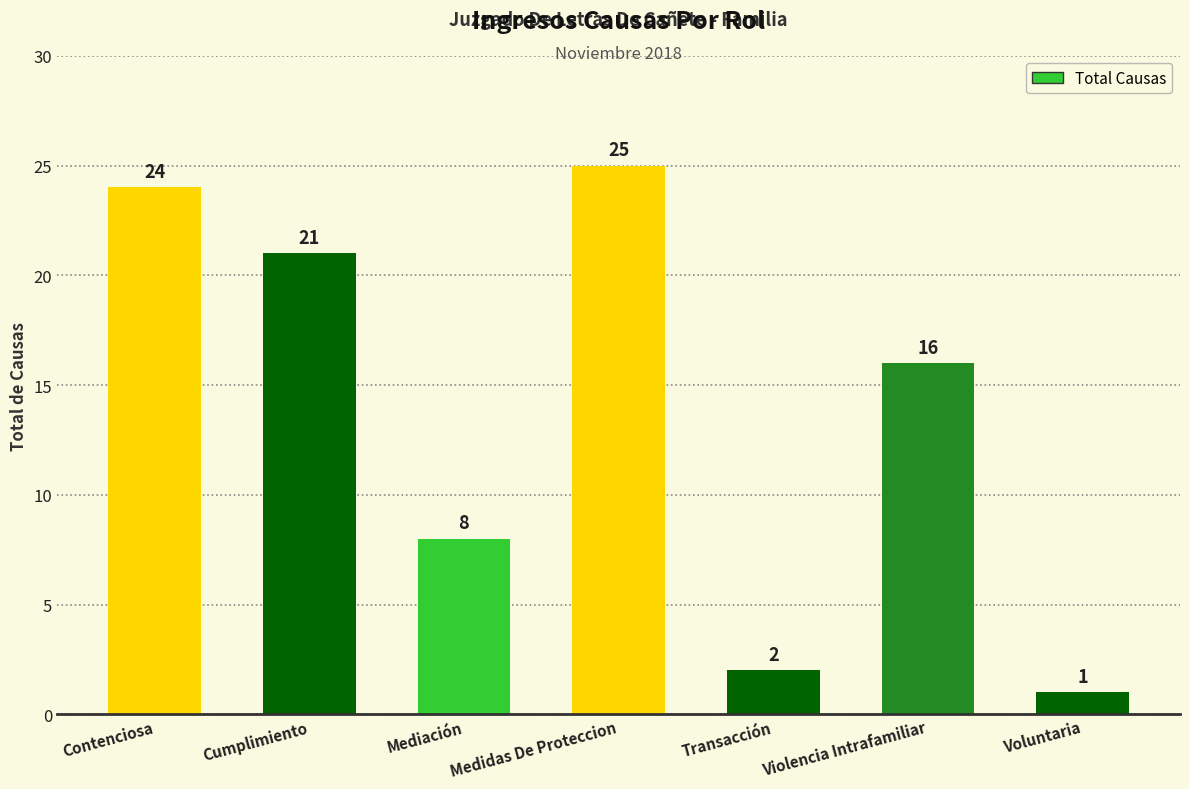

Which category has the highest value across all series?

Medidas De Proteccion